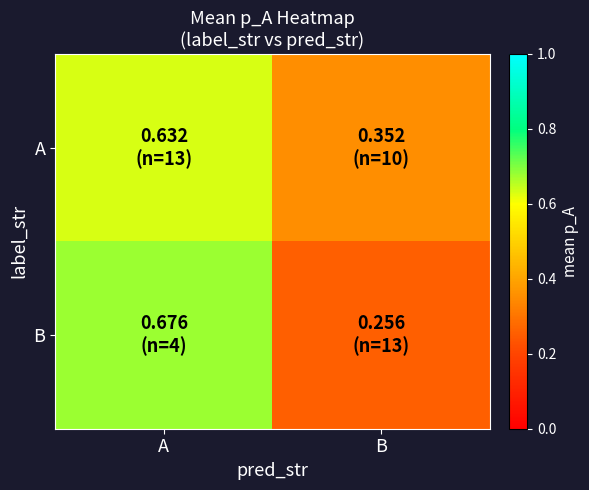

Which label corresponds to the smallest value in the chart?

B